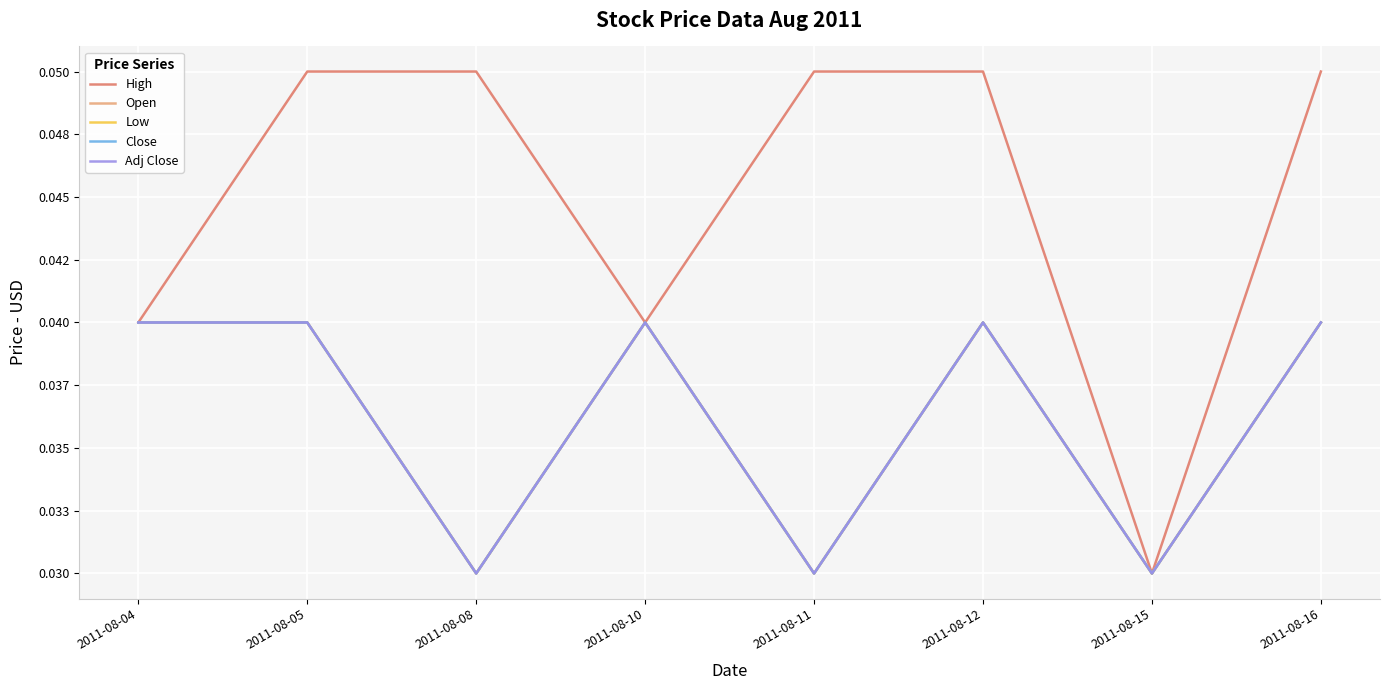

Does the chart display data point markers on the line(s)?

No